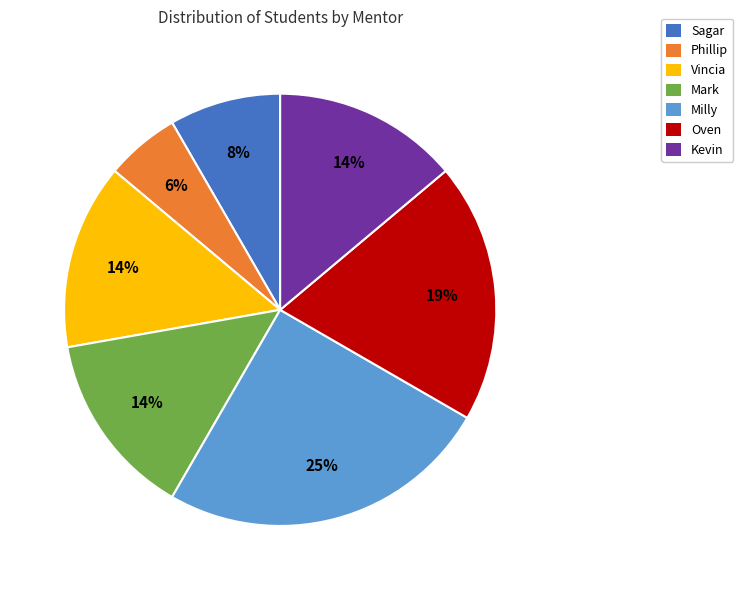

What percentage is the Phillip slice, to the nearest percent?

6%